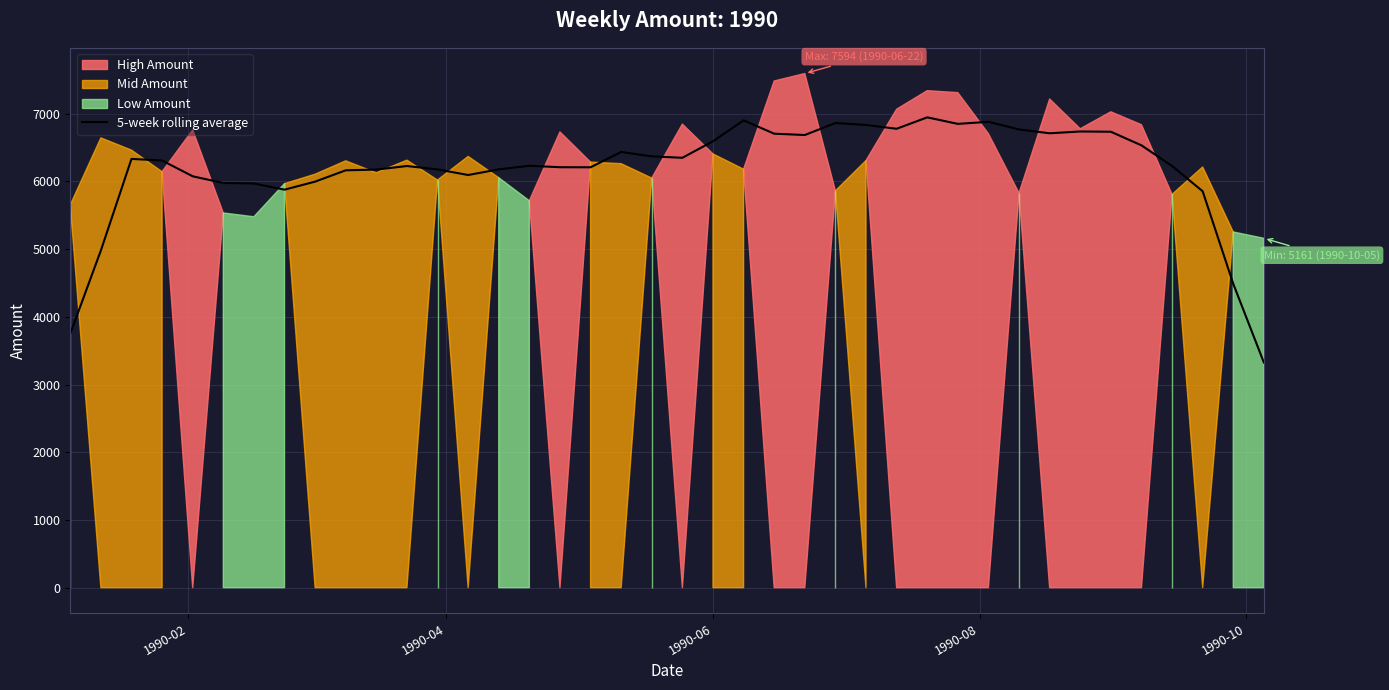

How many data points are above 6309?

20